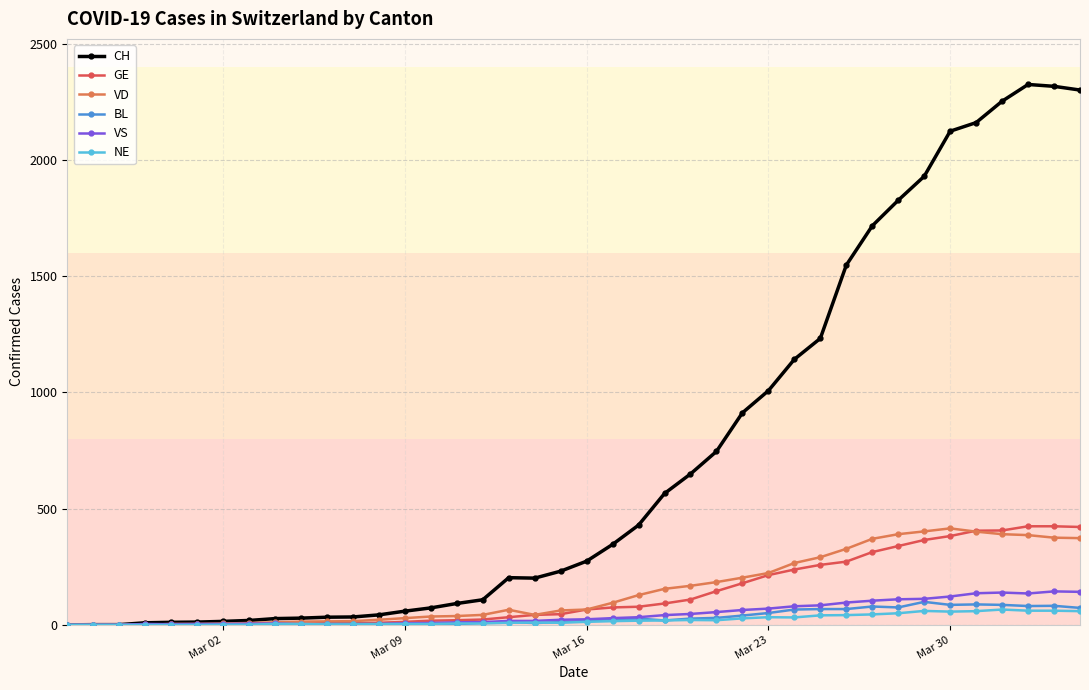

Which series has the largest total across all categories?

CH